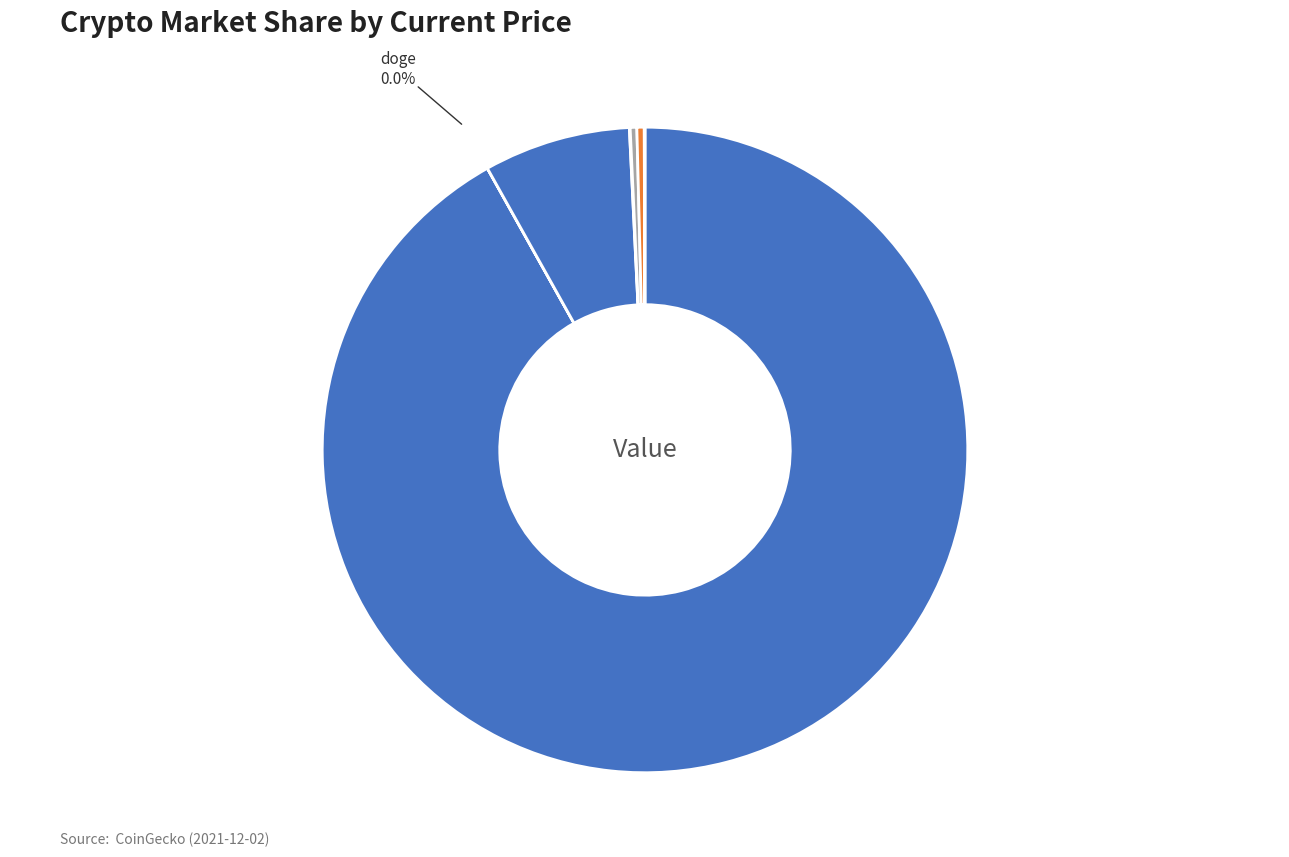

To the nearest percent, what is the average slice percentage?

12%